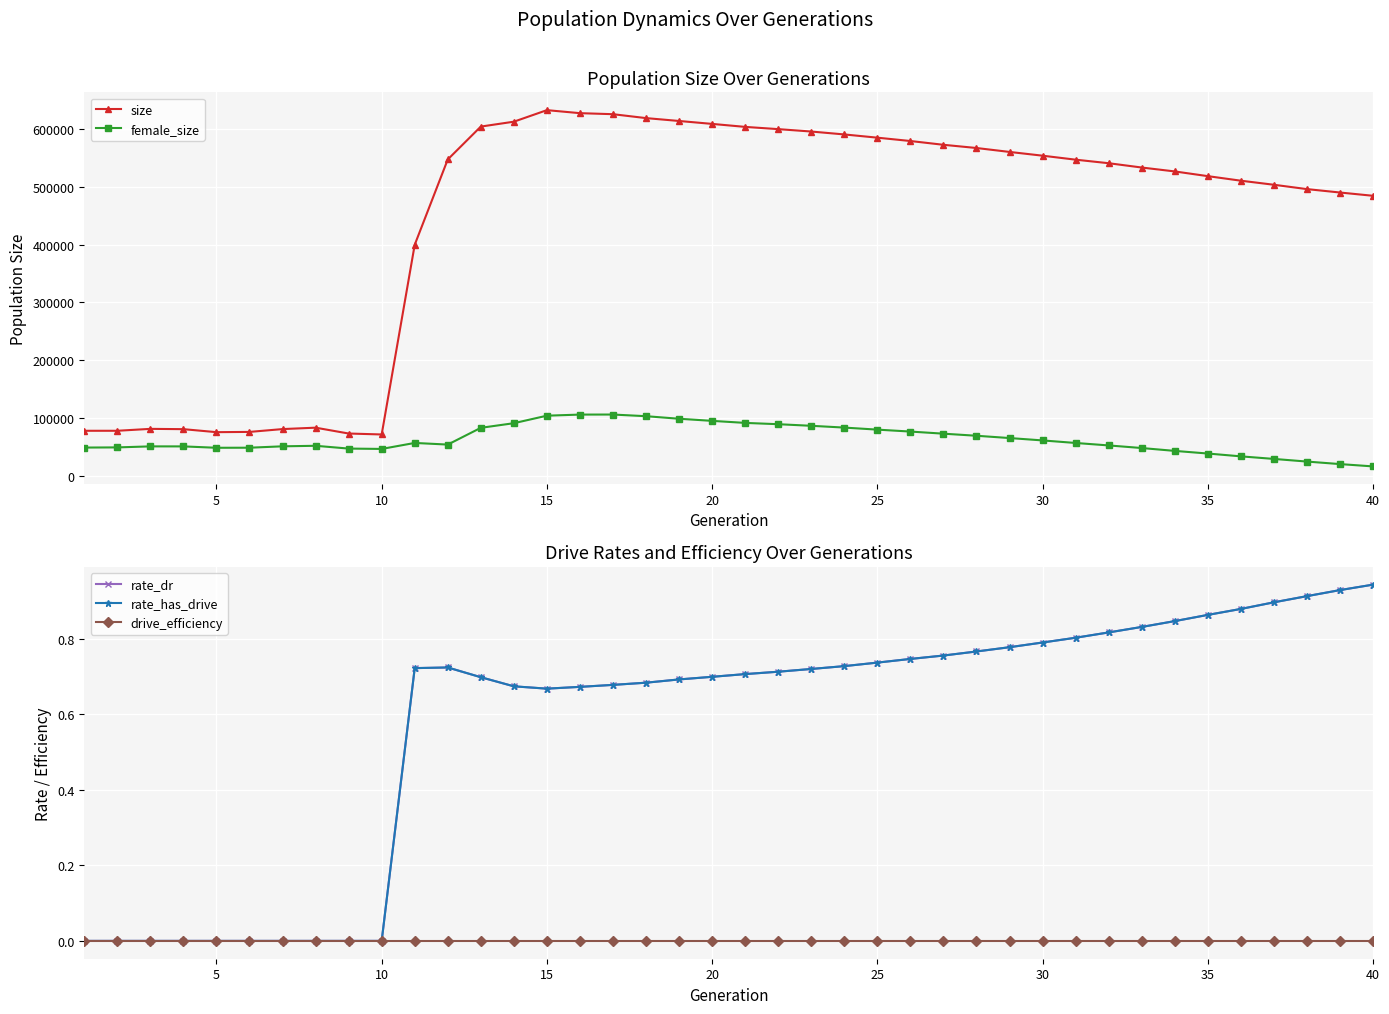

True or false: rate_dr and size cross at least once.

False